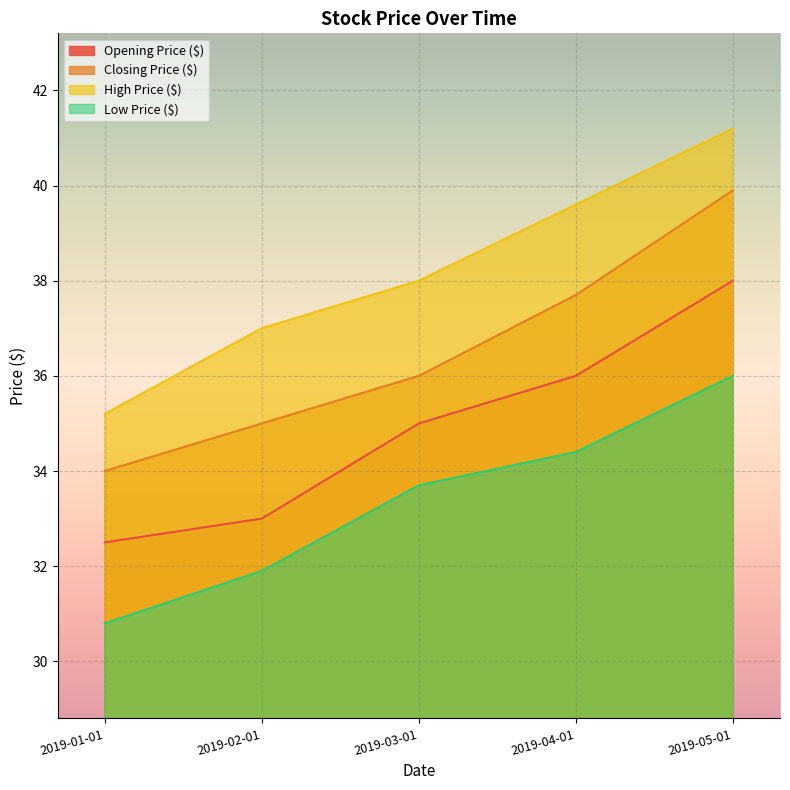

How many lines are shown in the chart?

4